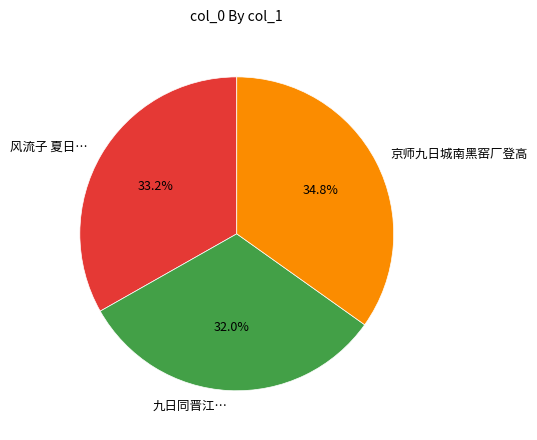

How many slices are in this pie chart?

3